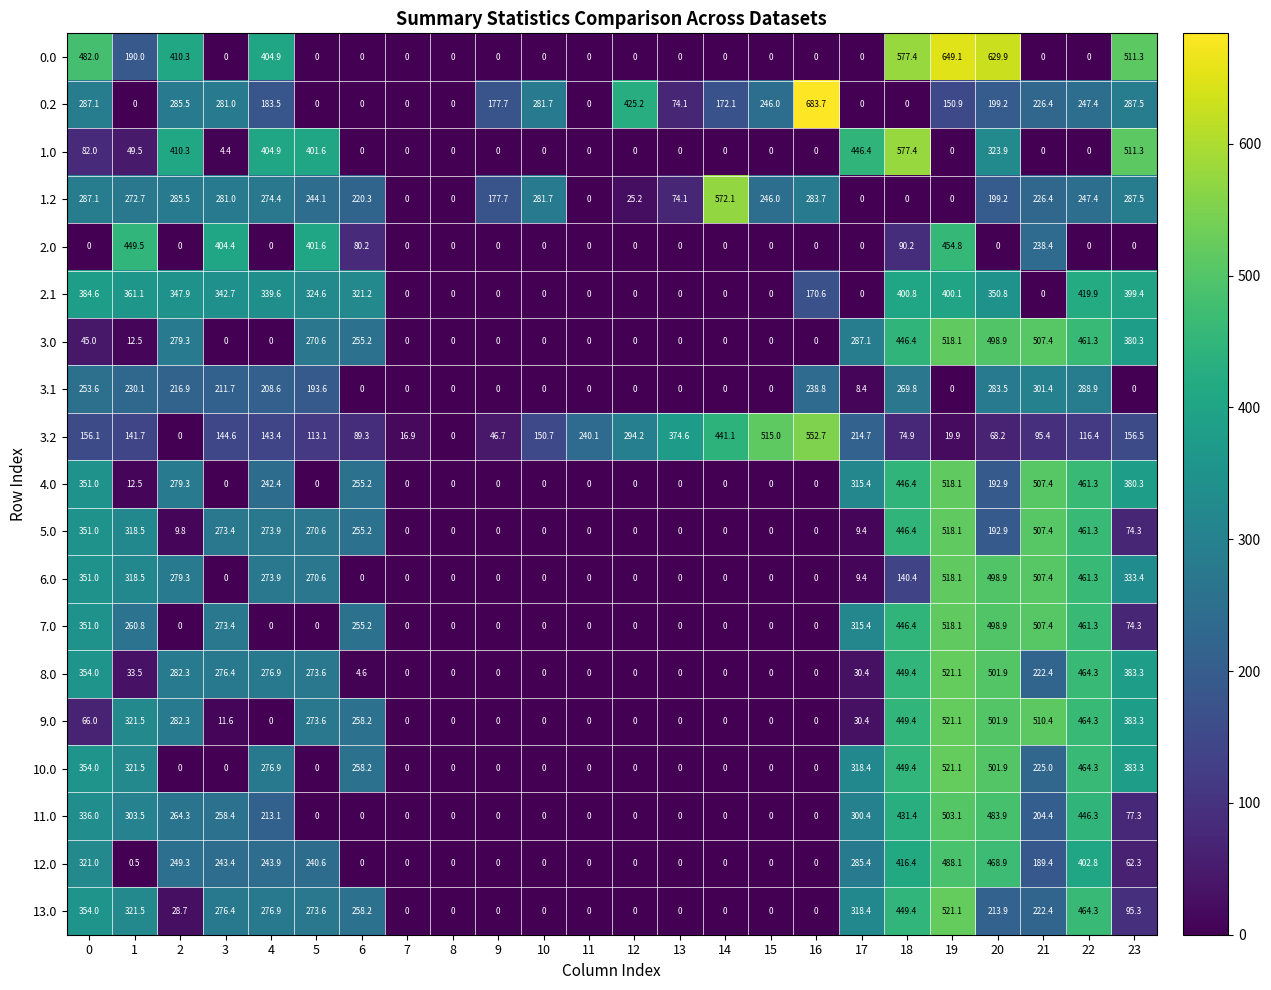

How many positive values does the 0.2 series have?

16